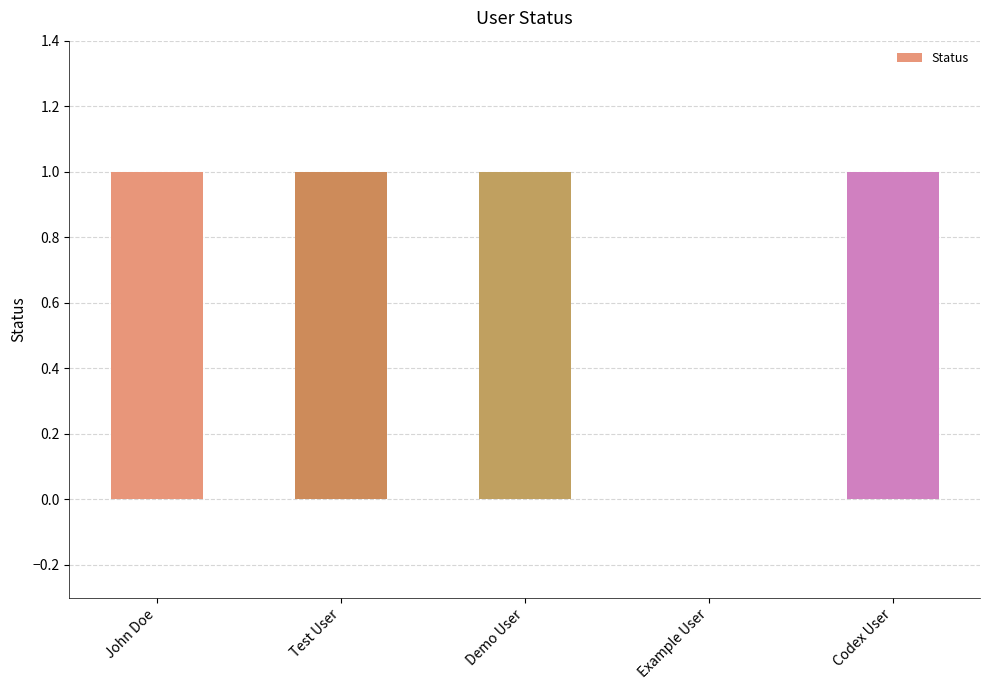

Are the bars horizontal?

No